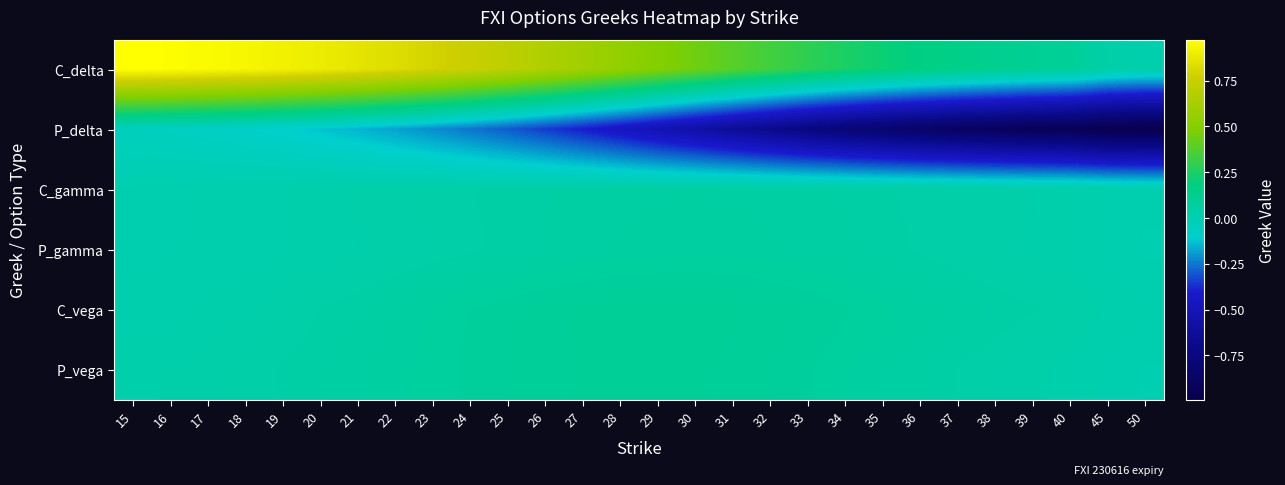

Reading left to right, what are all the values shown in this chart?

C_delta: 15=1.0	16=1.0	17=0.9	18=0.9	19=0.9	20=0.9	21=0.9	22=0.8	23=0.8	24=0.8	25=0.7	26=0.7	27=0.6	28=0.6	29=0.5	30=0.4	31=0.4	32=0.3	33=0.3	34=0.2	35=0.2	36=0.2	37=0.1	38=0.1	39=0.1	40=0.1	45=0.0	50=0.0
P_delta: 15=-0.0	16=-0.1	17=-0.1	18=-0.1	19=-0.1	20=-0.1	21=-0.2	22=-0.2	23=-0.2	24=-0.3	25=-0.3	26=-0.3	27=-0.4	28=-0.5	29=-0.5	30=-0.6	31=-0.6	32=-0.7	33=-0.7	34=-0.8	35=-0.8	36=-0.9	37=-0.9	38=-0.9	39=-0.9	40=-0.9	45=-1.0	50=-1.0
C_gamma: 15=0.0	16=0.0	17=0.0	18=0.0	19=0.0	20=0.0	21=0.0	22=0.0	23=0.0	24=0.0	25=0.0	26=0.0	27=0.1	28=0.1	29=0.1	30=0.1	31=0.1	32=0.1	33=0.1	34=0.0	35=0.0	36=0.0	37=0.0	38=0.0	39=0.0	40=0.0	45=0.0	50=0.0
P_gamma: 15=0.0	16=0.0	17=0.0	18=0.0	19=0.0	20=0.0	21=0.0	22=0.0	23=0.0	24=0.0	25=0.0	26=0.1	27=0.1	28=0.1	29=0.1	30=0.1	31=0.1	32=0.1	33=0.1	34=0.1	35=0.0	36=0.0	37=0.0	38=0.0	39=0.0	40=0.0	45=0.0	50=0.0
C_vega: 15=0.0	16=0.0	17=0.0	18=0.0	19=0.0	20=0.0	21=0.0	22=0.1	23=0.1	24=0.1	25=0.1	26=0.1	27=0.1	28=0.1	29=0.1	30=0.1	31=0.1	32=0.1	33=0.1	34=0.1	35=0.1	36=0.1	37=0.1	38=0.0	39=0.0	40=0.0	45=0.0	50=0.0
P_vega: 15=0.0	16=0.0	17=0.0	18=0.0	19=0.0	20=0.0	21=0.1	22=0.1	23=0.1	24=0.1	25=0.1	26=0.1	27=0.1	28=0.1	29=0.1	30=0.1	31=0.1	32=0.1	33=0.1	34=0.1	35=0.1	36=0.0	37=0.0	38=0.0	39=0.0	40=0.0	45=0.0	50=0.0